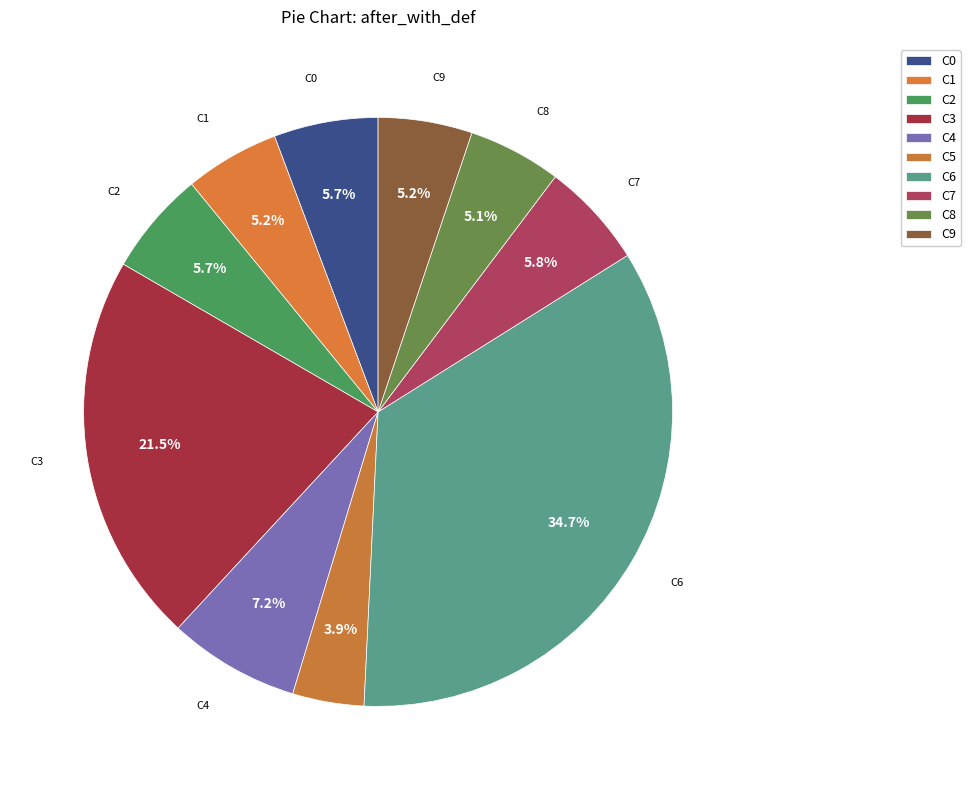

Count the number of slices in the pie.

10